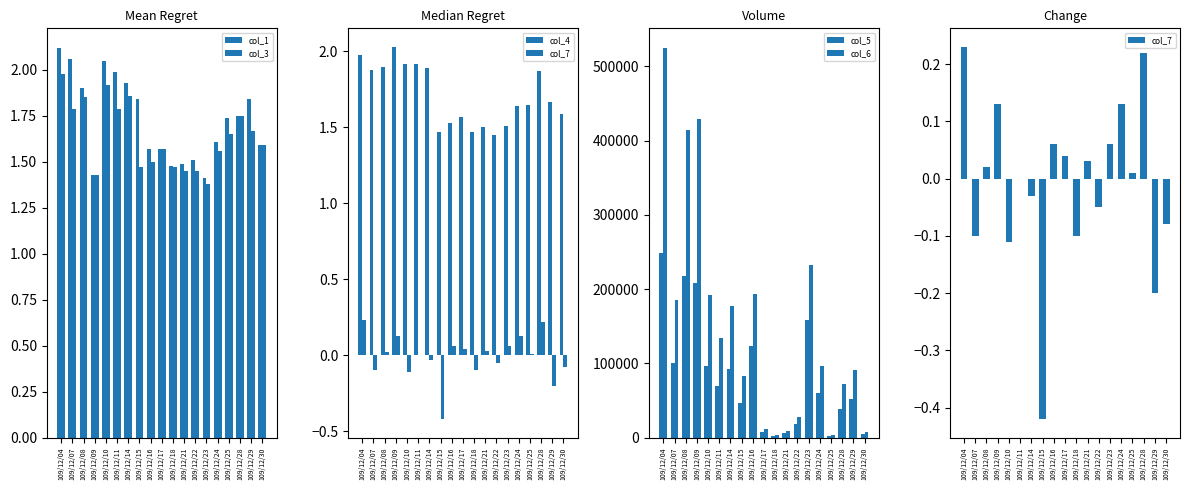

Which label corresponds to the largest value in the chart?

109/12/04